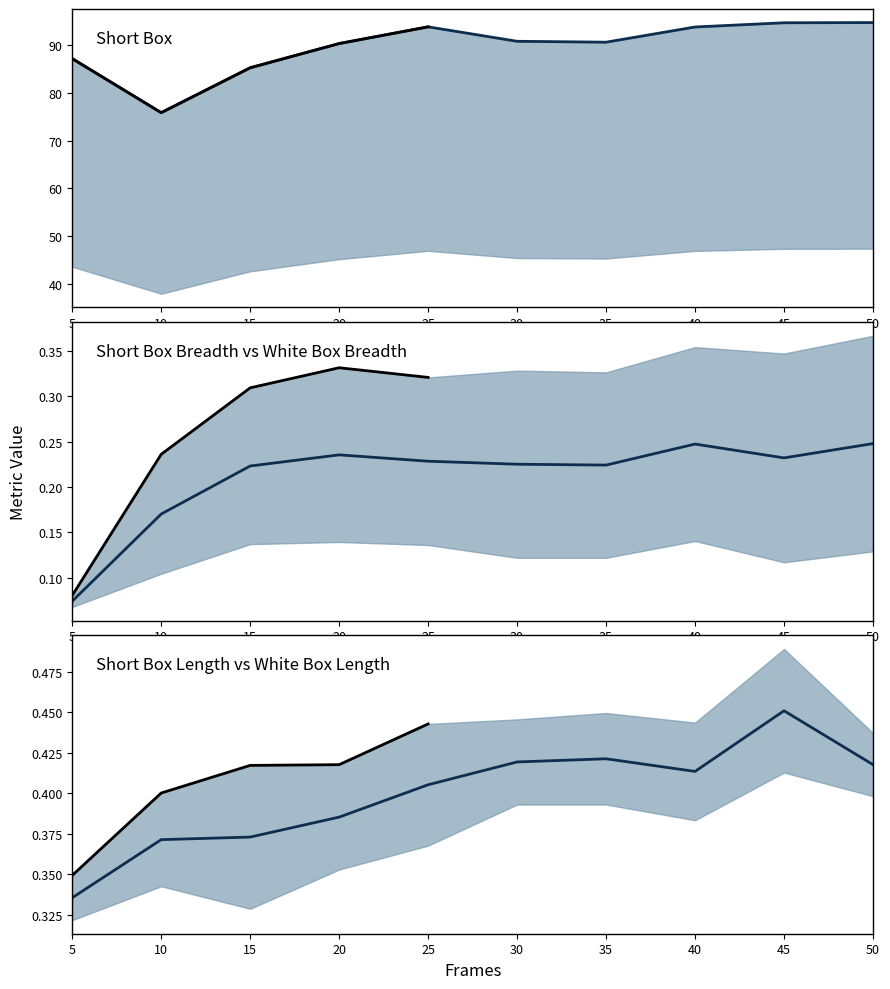

What is the maximum value for frames?

50.0